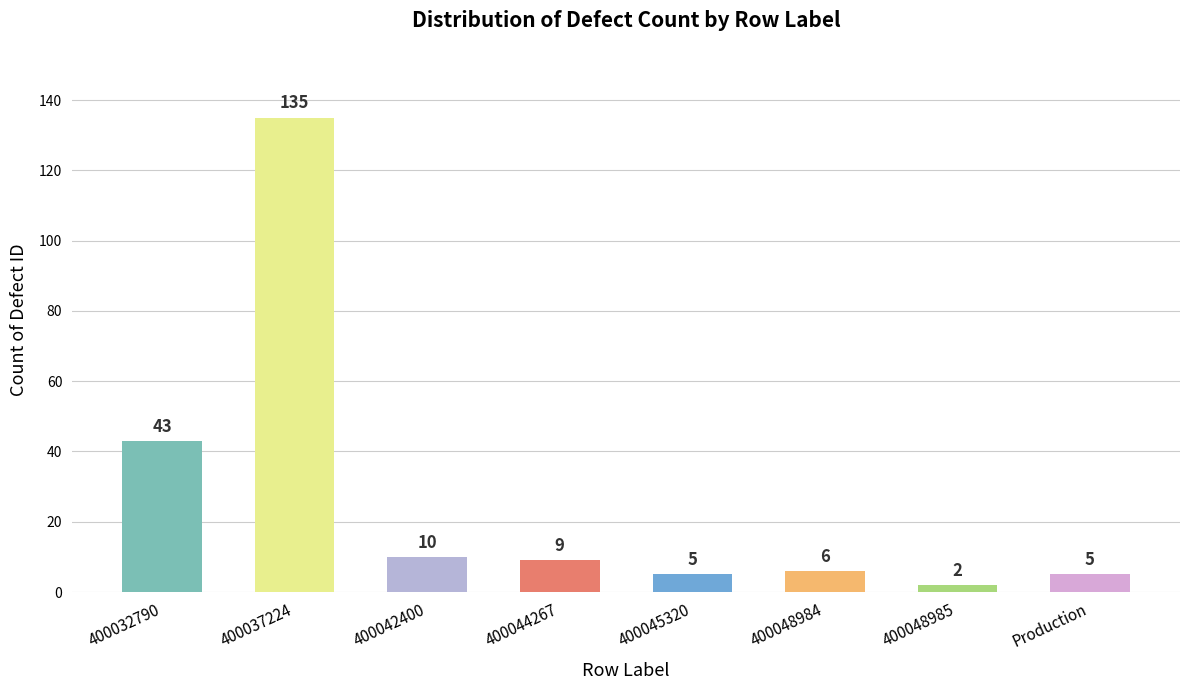

Reading left to right, extract all data points from this chart.

43	135	10	9	5	6	2	5